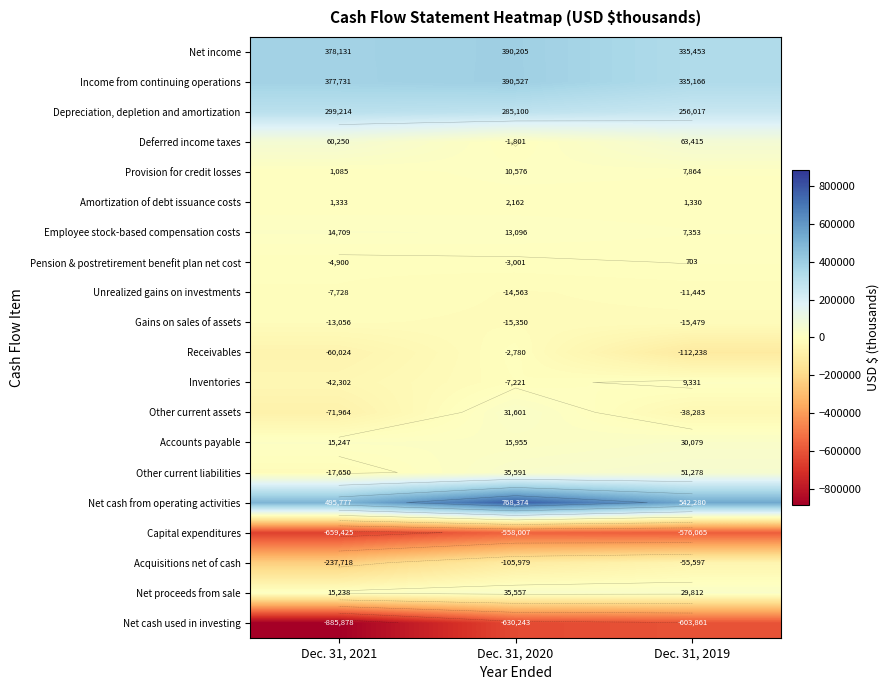

At how many categories does at least one series exceed 763263?

1